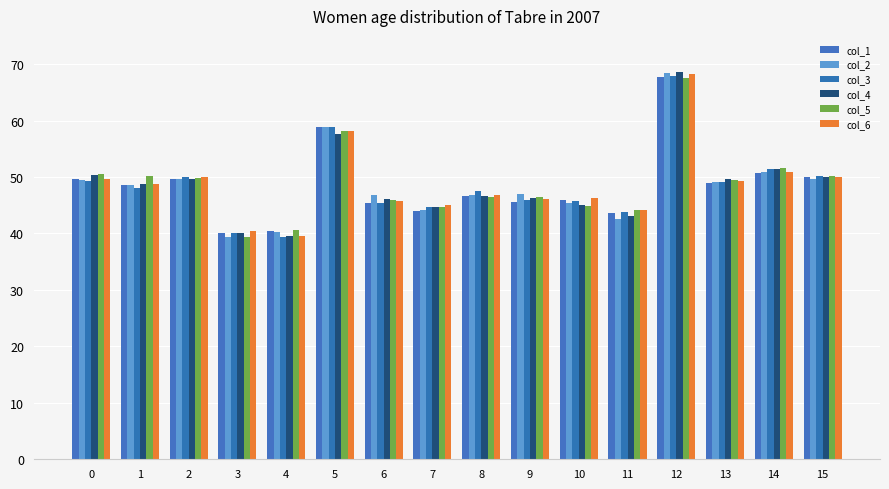

What are all the series names shown in the legend?

col_1, col_2, col_3, col_4, col_5, col_6